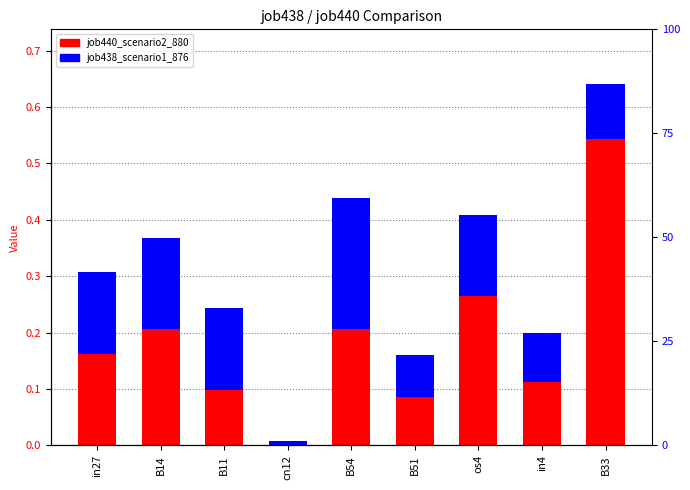

The value of job438_scenario1_876 at cn12 is 0.0. True or false?

True